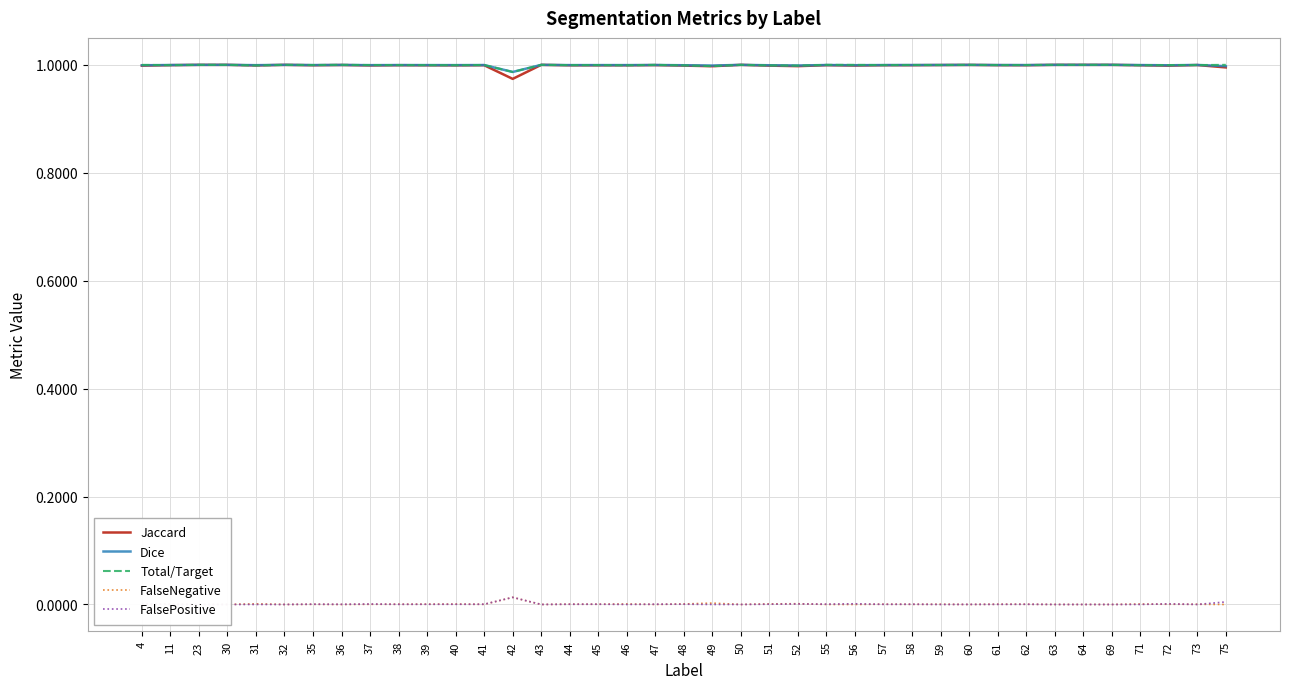

How many values in FalseNegative are above zero?

24